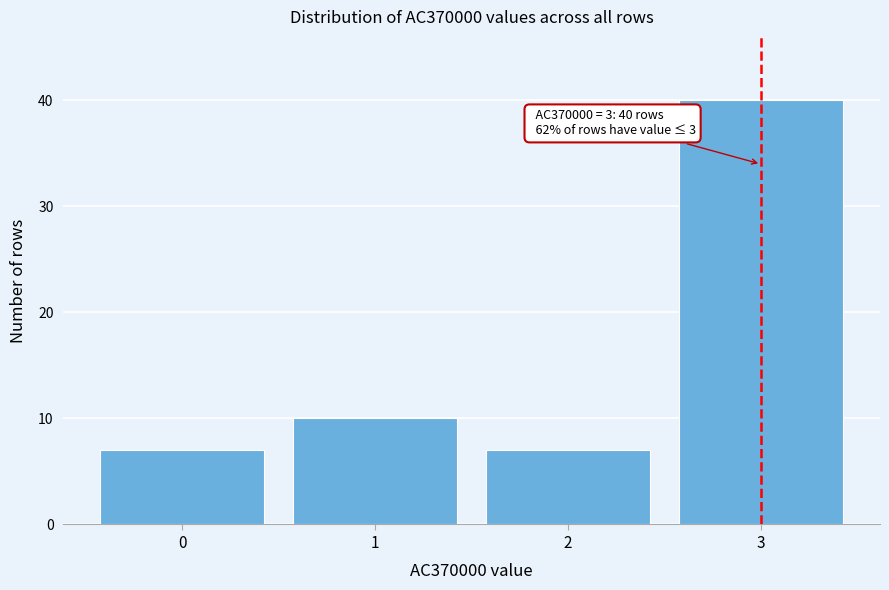

Which range on the x-axis has the tallest bar?

2.5 to 3.5